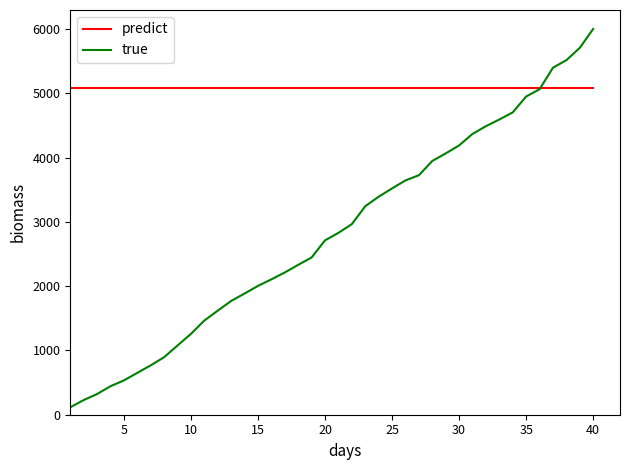

List the series in order of their peak value, highest first.

true, predict